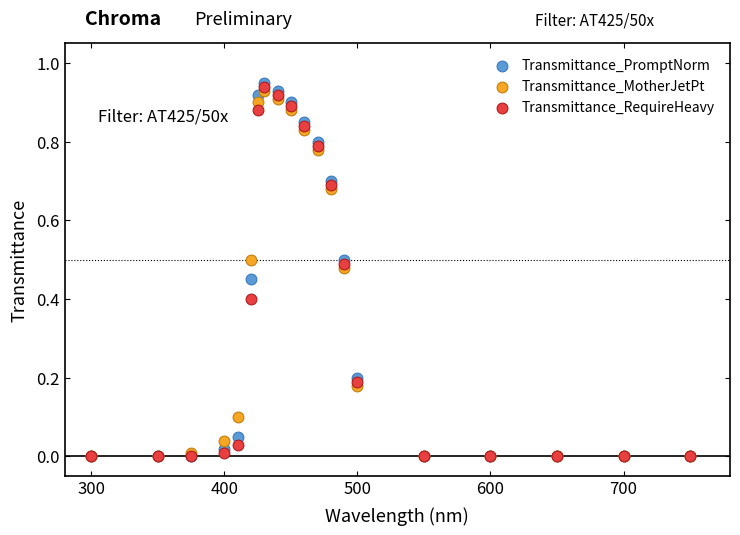

Which series contains the highest Y value?

Transmittance_PromptNorm